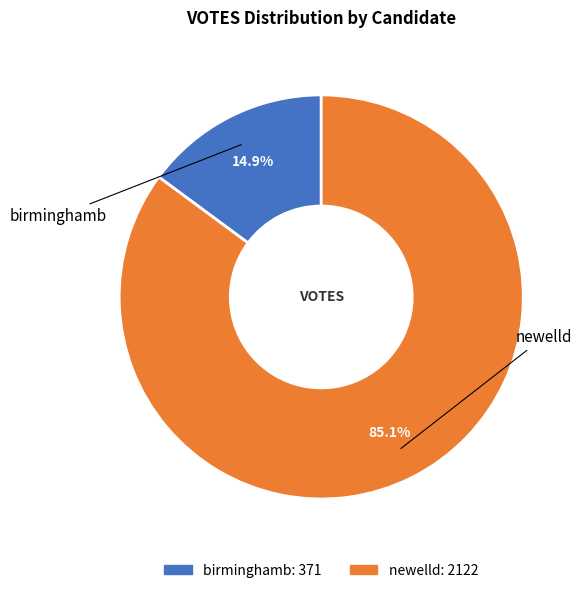

To the nearest percent, what percentage of the pie is birminghamb?

15%